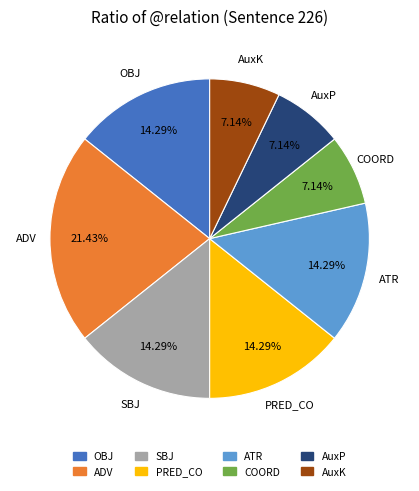

Does SBJ represent more than half of the total?

No